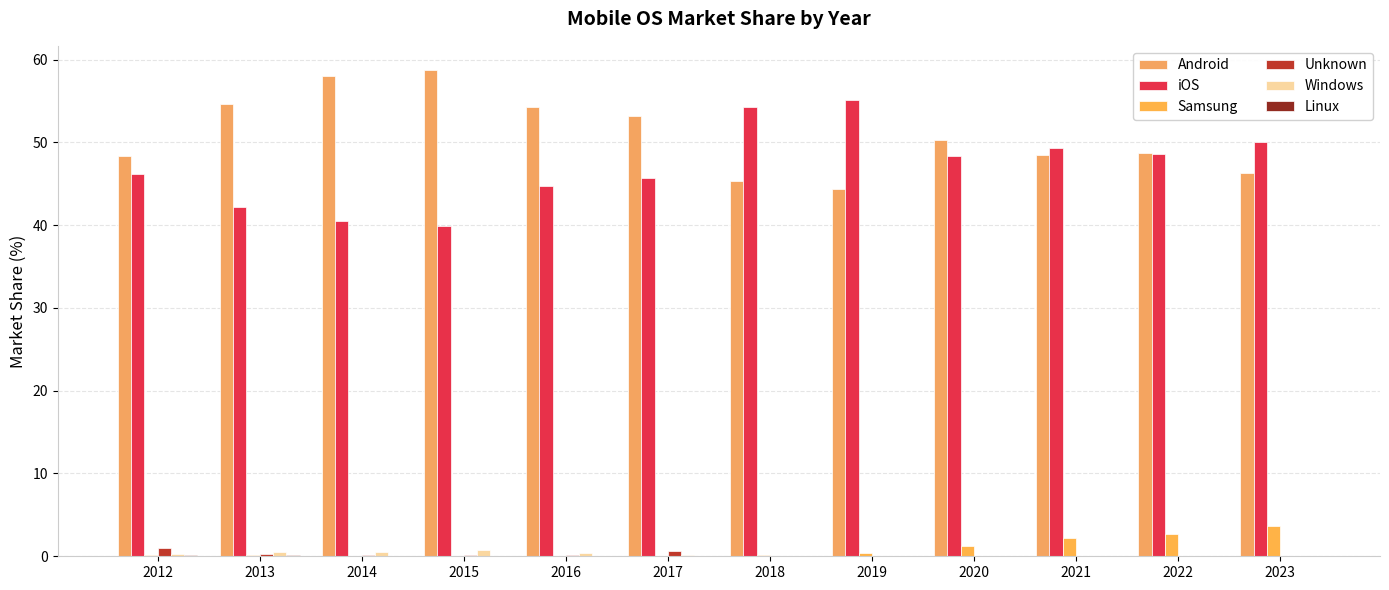

Are the bars horizontal?

No